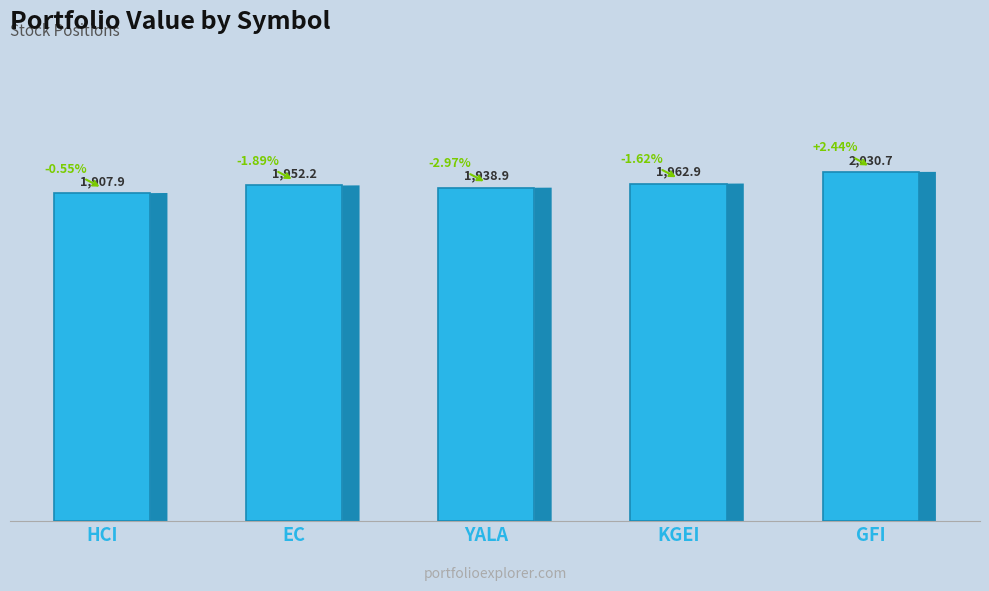

What is the smallest value displayed?

1907.9